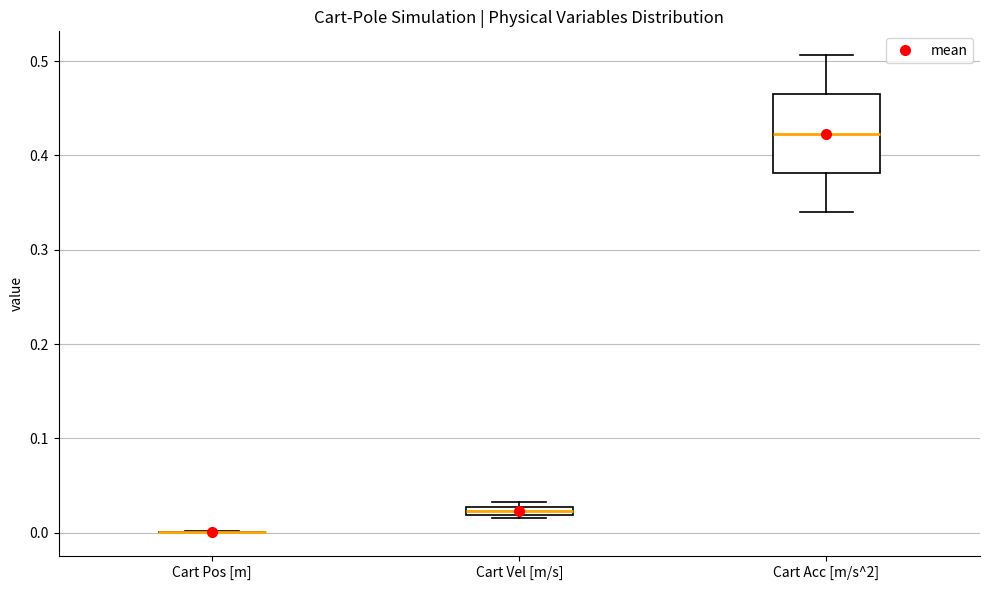

Where is the upper edge of the box for Cart Vel [m/s] on the y-axis? The values are not printed on the chart, so give them approximately, as read against the axis.

0.03